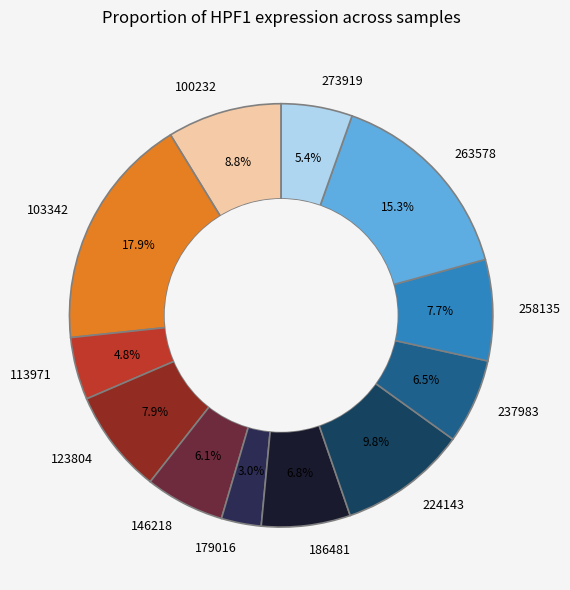

Is 186481 the majority of the pie?

No